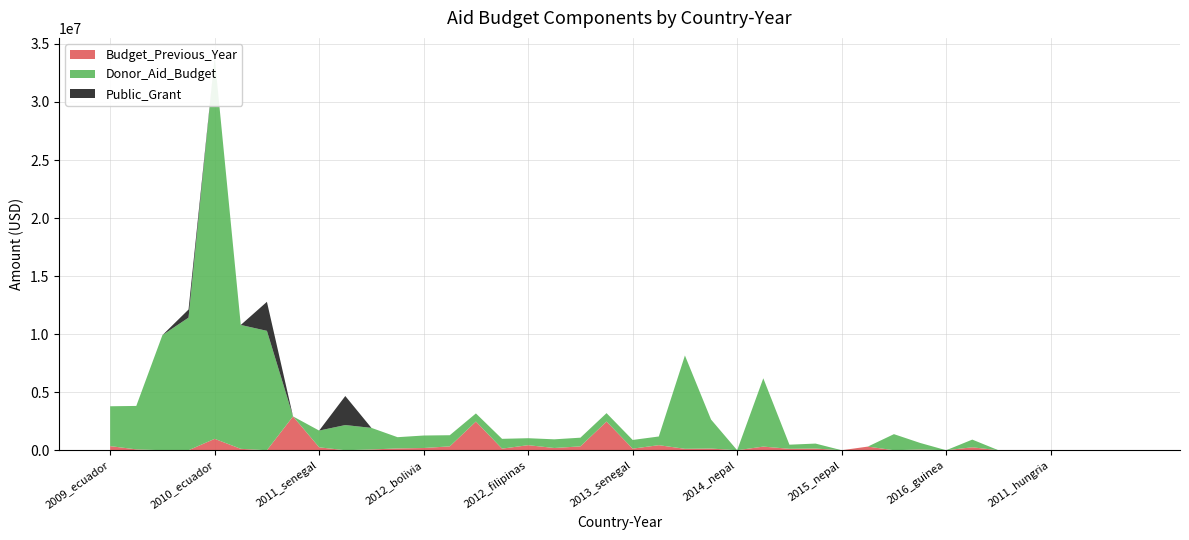

Reading left to right, list all the values displayed in this chart.

Public_Grant: 2009_ecuador=0	2009_paraguay=0	2010_guinea ecuatorial=0	2010_senegal=700000	2010_ecuador=0	2010_paraguay=0	2010_filipinas=2500000	2011_guinea ecuatorial=0	2011_senegal=0	2011_bolivia=2500000	2011_paraguay=0	2011_filipinas=0	2012_bolivia=0	2012_paraguay=0	2012_guinea ecuatorial=0	2012_senegal=0	2012_filipinas=0	2013_bolivia=0	2013_paraguay=0	2013_guinea ecuatorial=0	2013_senegal=0	2013_filipinas=0	2014_filipinas=0	2014_guinea ecuatorial=0	2014_nepal=0	2014_paraguay=0	2015_filipinas=0	2015_guinea ecuatorial=0	2015_nepal=0	2015_paraguay=0	2016_ecuador=0	2016_filipinas=0	2016_guinea=0	2016_paraguay=0	2009_hungria=0	2010_hungria=0	2011_hungria=0	2012_hungria=0	2013_hungria=0	2014_hungria=0
Donor_Aid_Budget: 2009_ecuador=3433758	2009_paraguay=3740606	2010_guinea ecuatorial=9912922	2010_senegal=11420820	2010_ecuador=32846422	2010_paraguay=10672204	2010_filipinas=10283677	2011_guinea ecuatorial=0	2011_senegal=1441836	2011_bolivia=2169360	2011_paraguay=1859221	2011_filipinas=969468	2012_bolivia=1075368	2012_paraguay=960427	2012_guinea ecuatorial=700000	2012_senegal=844782	2012_filipinas=600000	2013_bolivia=747460	2013_paraguay=747460	2013_guinea ecuatorial=725000	2013_senegal=747460	2013_filipinas=747460	2014_filipinas=8039920	2014_guinea ecuatorial=2500000	2014_nepal=0	2014_paraguay=5885000	2015_filipinas=356018	2015_guinea ecuatorial=428770	2015_nepal=0	2015_paraguay=0	2016_ecuador=1384810	2016_filipinas=566768	2016_guinea=0	2016_paraguay=662187	2009_hungria=0	2010_hungria=0	2011_hungria=0	2012_hungria=0	2013_hungria=0	2014_hungria=0
Budget_Previous_Year: 2009_ecuador=353744	2009_paraguay=75000	2010_guinea ecuatorial=0	2010_senegal=0	2010_ecuador=981413	2010_paraguay=119900	2010_filipinas=0	2011_guinea ecuatorial=2913790	2011_senegal=250379	2011_bolivia=0	2011_paraguay=66502	2011_filipinas=154071	2012_bolivia=191847	2012_paraguay=333245	2012_guinea ecuatorial=2470099	2012_senegal=137442	2012_filipinas=435730	2013_bolivia=191847	2013_paraguay=333245	2013_guinea ecuatorial=2470099	2013_senegal=137442	2013_filipinas=435730	2014_filipinas=121995	2014_guinea ecuatorial=143765	2014_nepal=0	2014_paraguay=313015	2015_filipinas=121995	2015_guinea ecuatorial=143765	2015_nepal=0	2015_paraguay=313015	2016_ecuador=0	2016_filipinas=63224	2016_guinea=0	2016_paraguay=252800	2009_hungria=0	2010_hungria=0	2011_hungria=0	2012_hungria=0	2013_hungria=0	2014_hungria=0